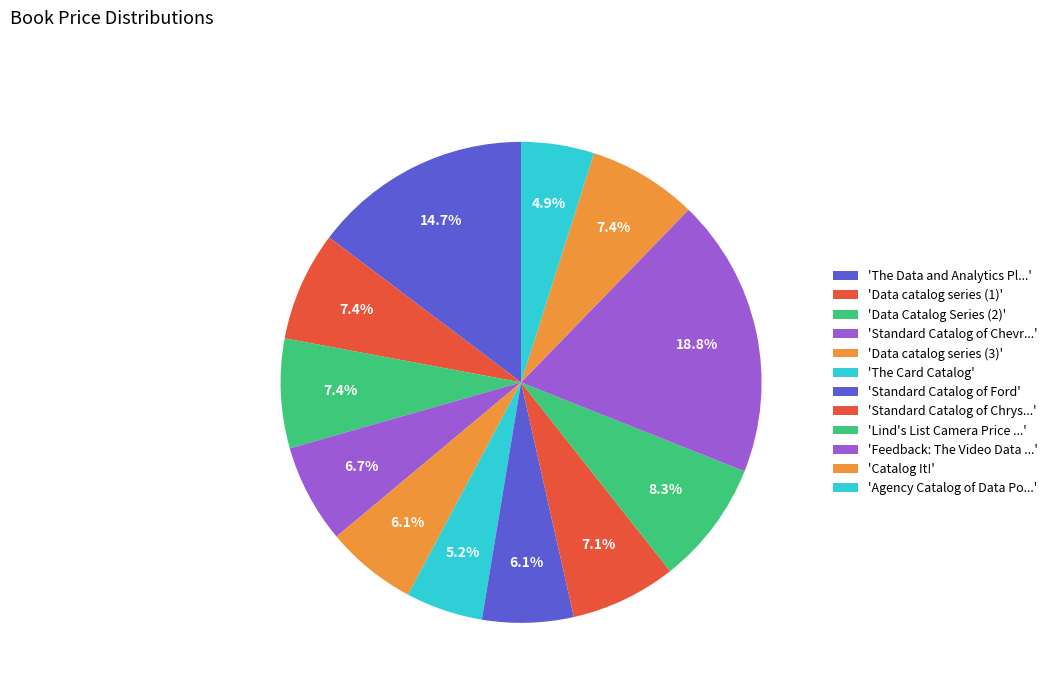

Count the number of slices in the pie.

12